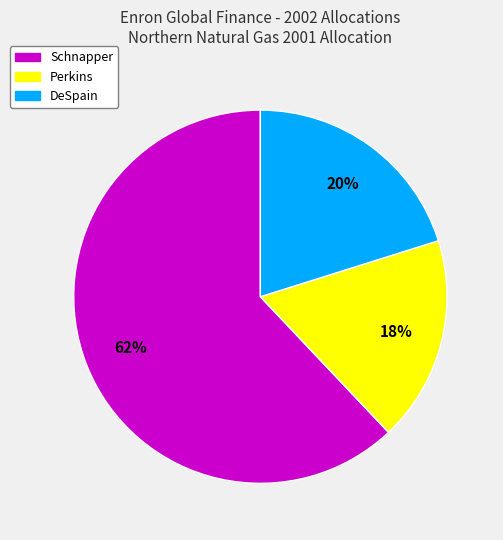

Is there any slice that represents more than half of the pie?

Yes